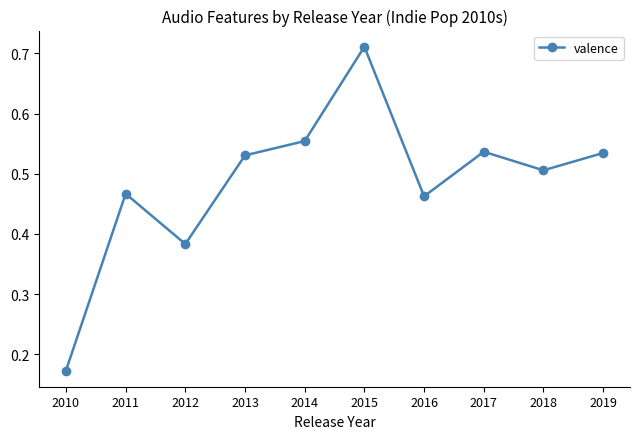

How many categories are shown in the chart?

10